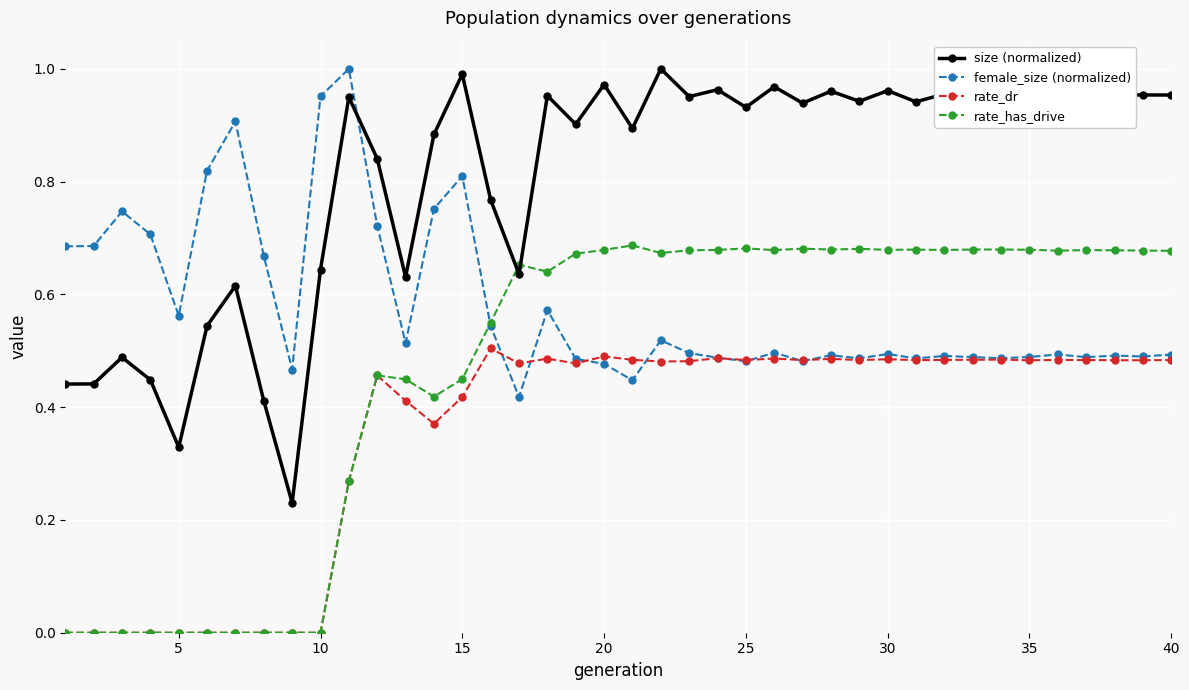

Does the chart have visible grid lines?

Yes